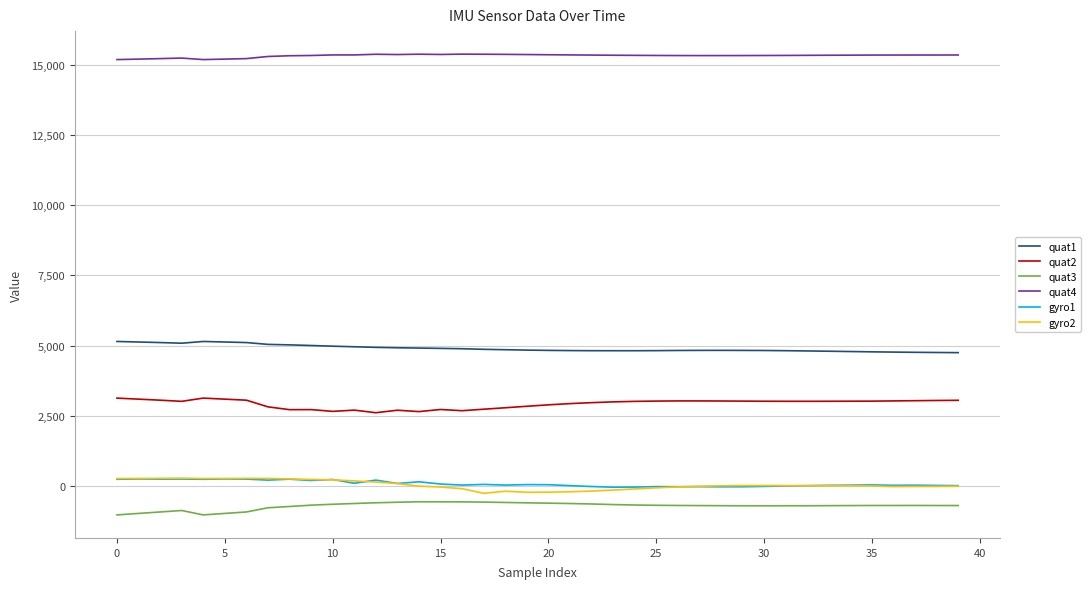

Which series has the largest total across all categories?

quat4